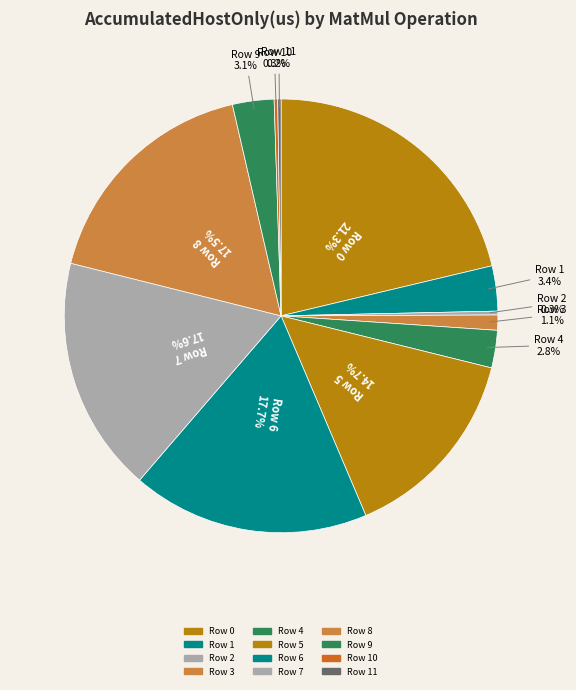

Is there any slice that represents more than half of the pie?

No